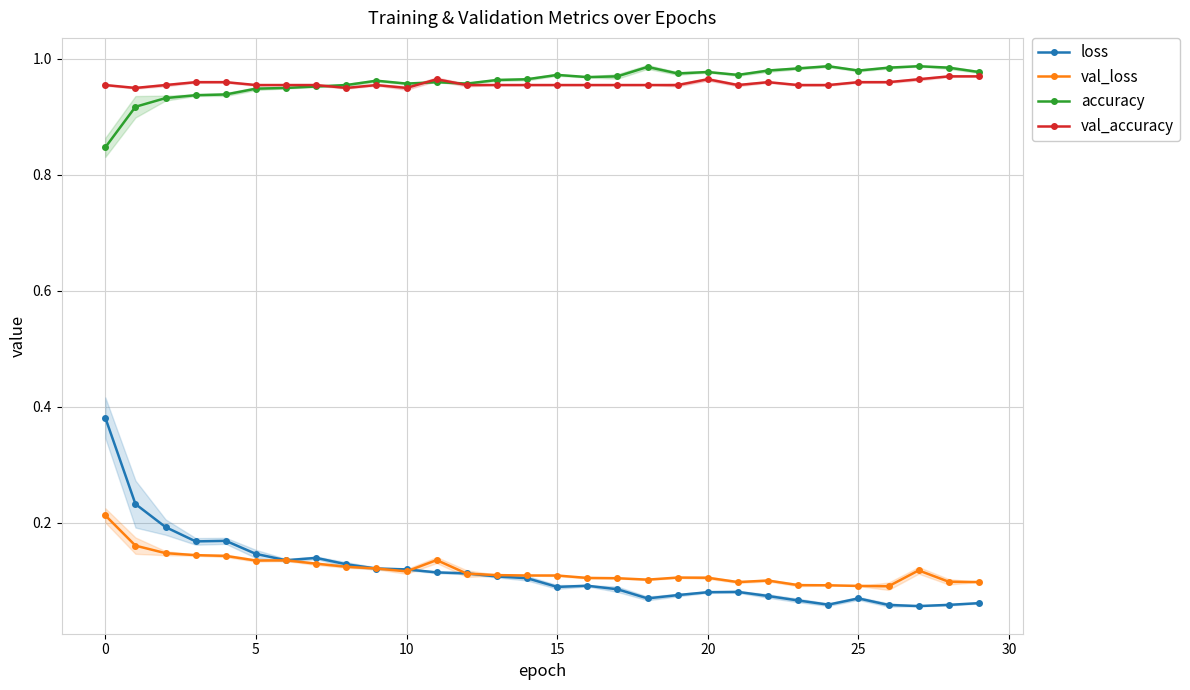

The value of val_accuracy at 9 is 1.0. True or false?

True